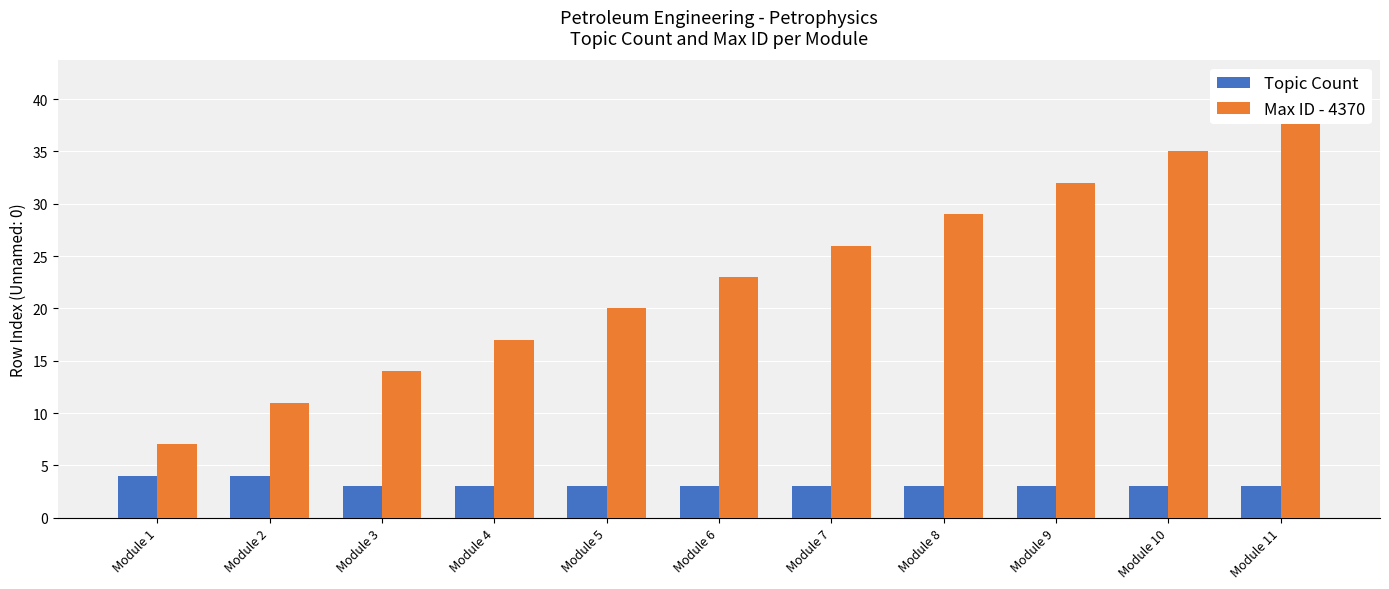

Which category has the lowest value in the Topic Count series?

Module 3